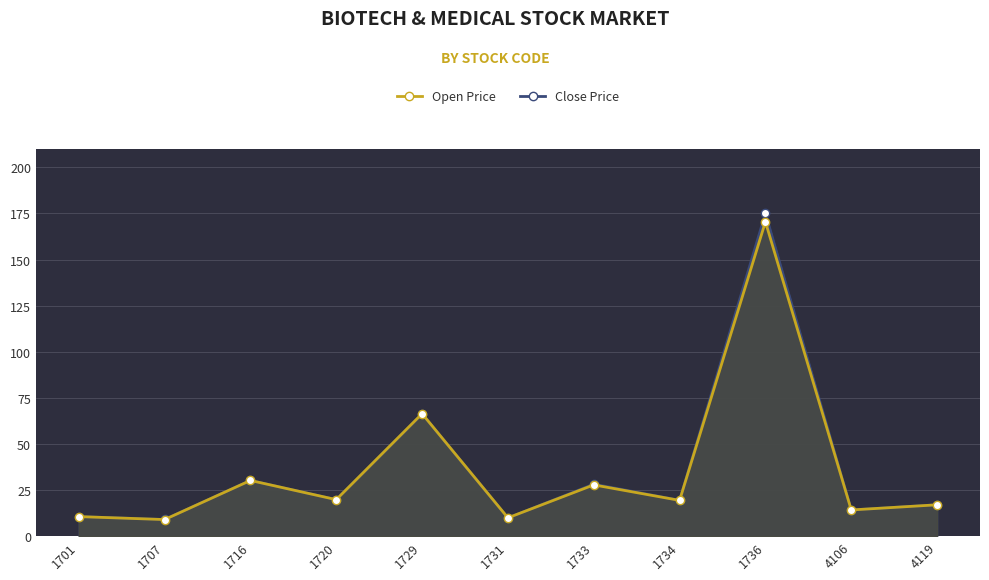

How many data points in Close Price are less than 19?

5